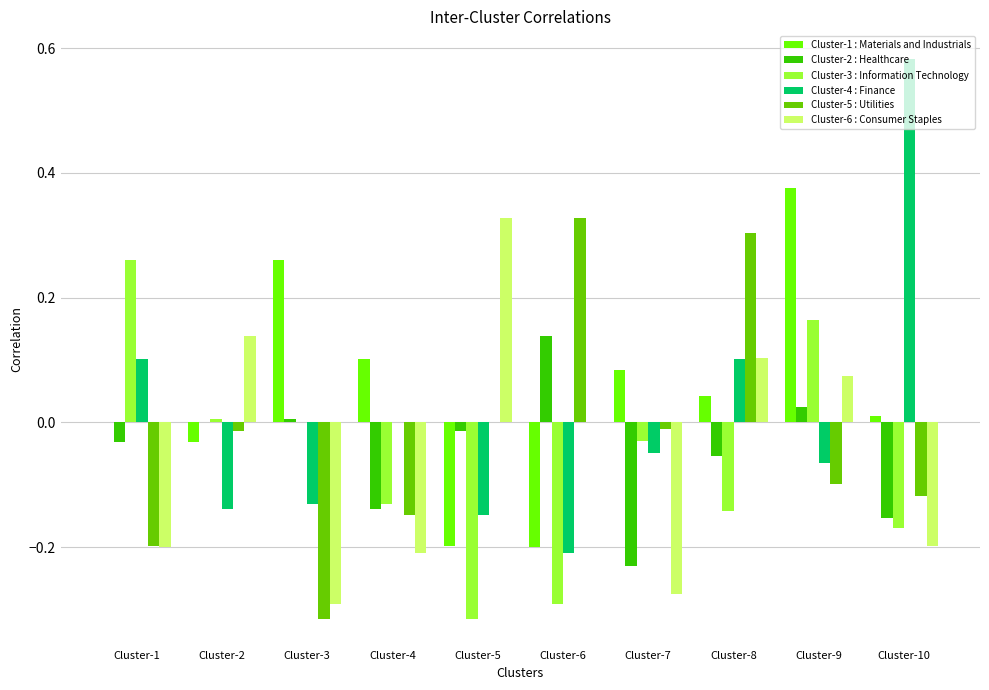

Count the number of categories in the chart.

10